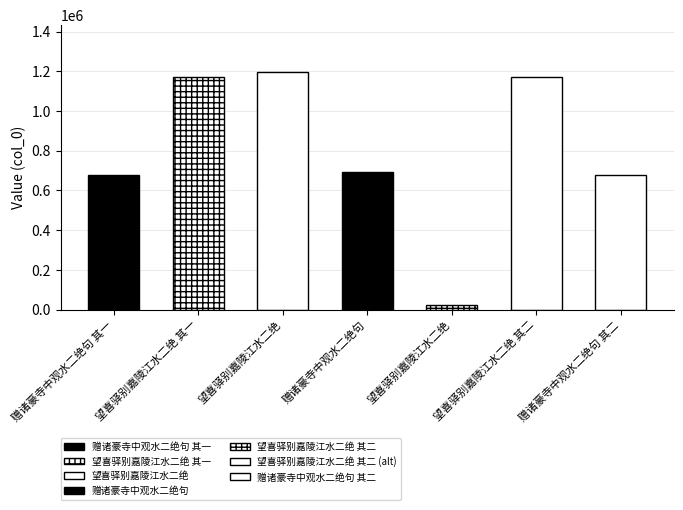

The value at 赠诸豪寺中观水二绝句 其一 is 970214. True or false?

False